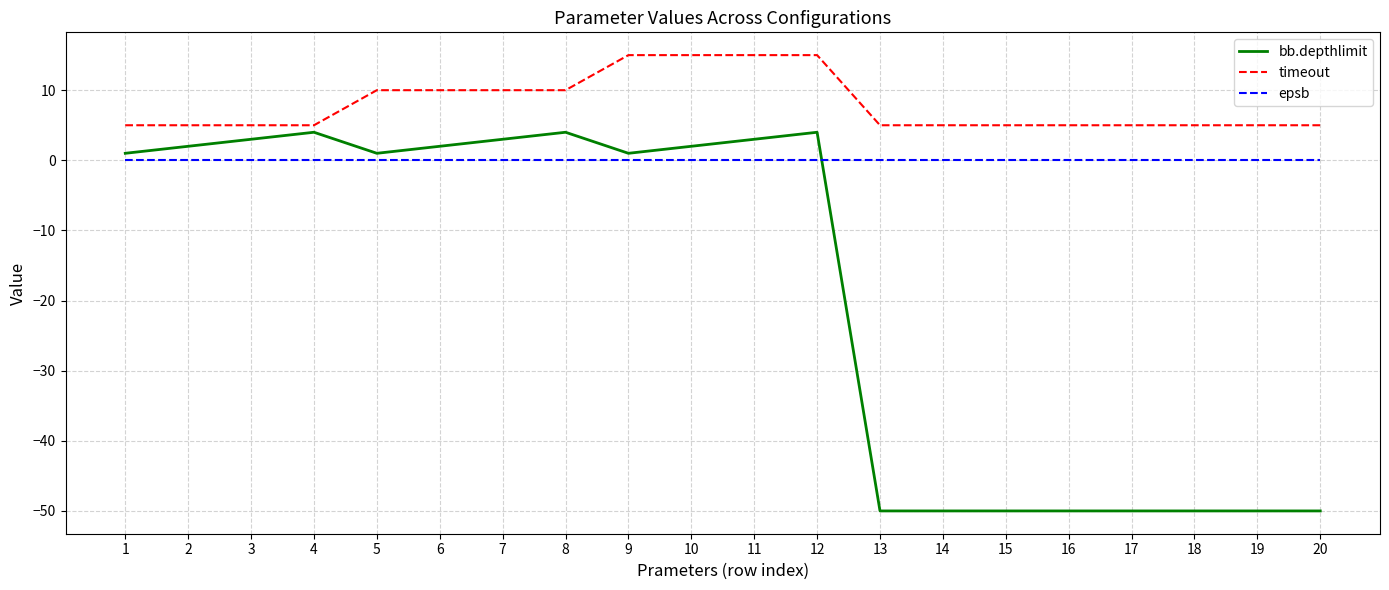

What are all the series names shown in the legend?

bb.depthlimit, timeout, epsb